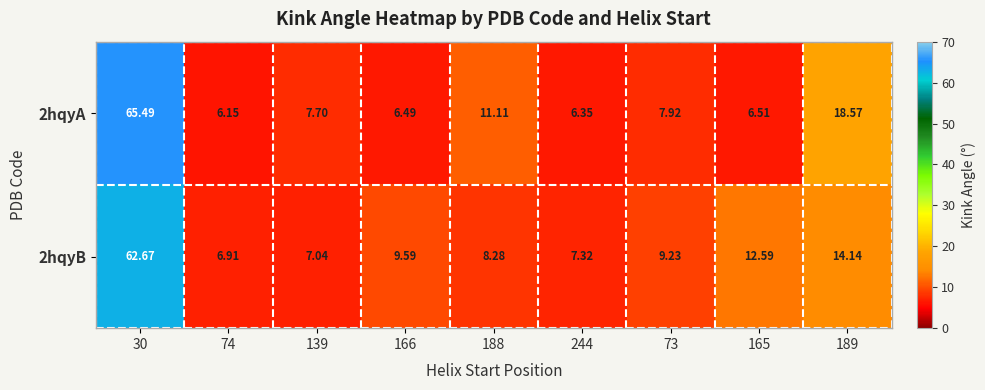

Rank the series by their maximum value, from lowest to highest.

2hqyB, 2hqyA